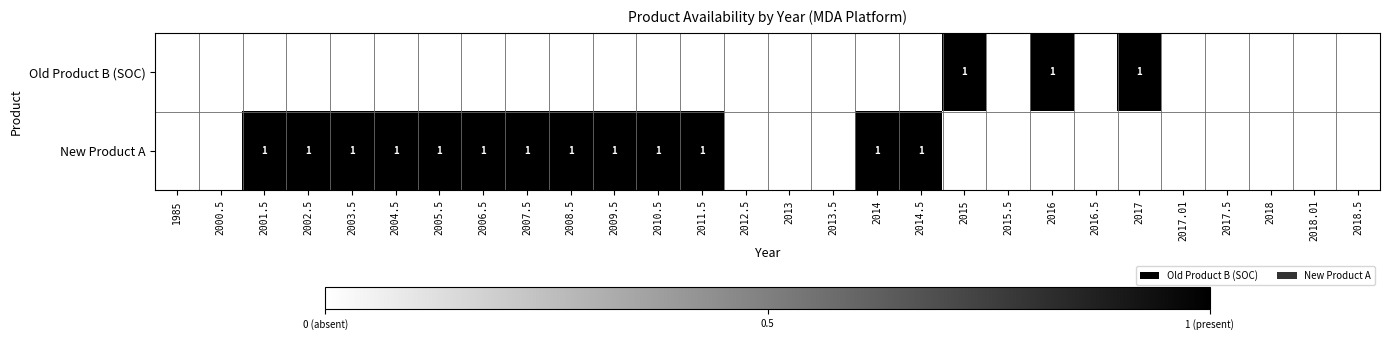

True or false: New Product A has a value of 1 at 2004.5.

True